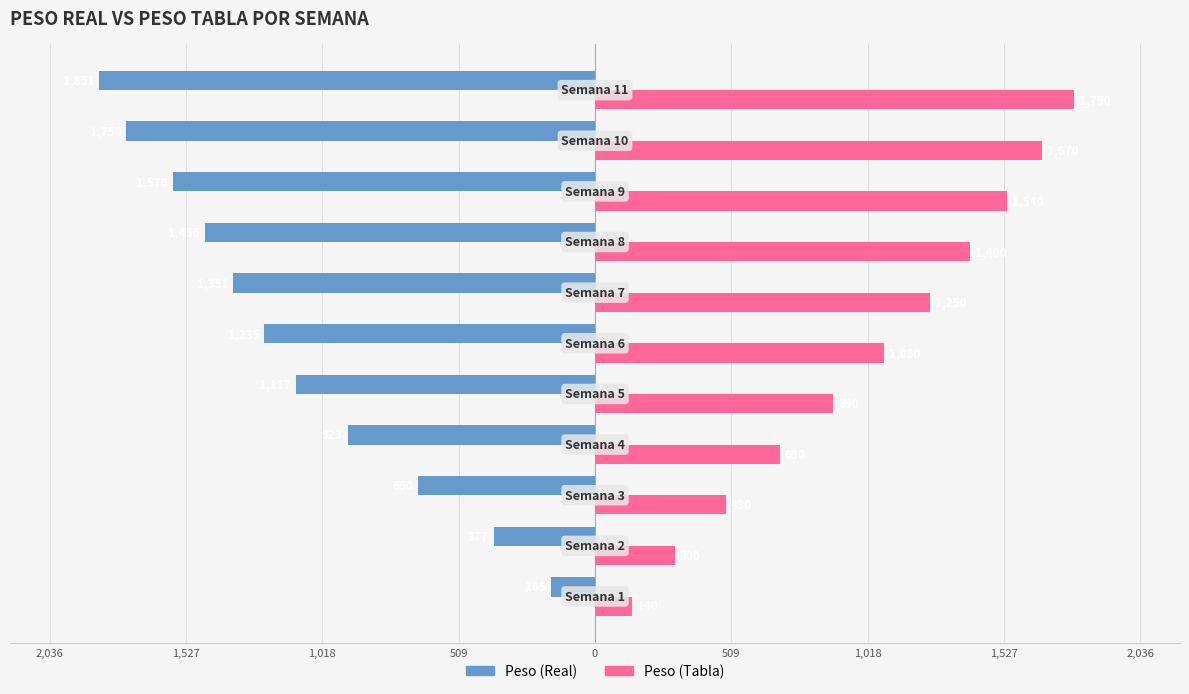

How many values in the Peso (Real) series exceed -1235?

5